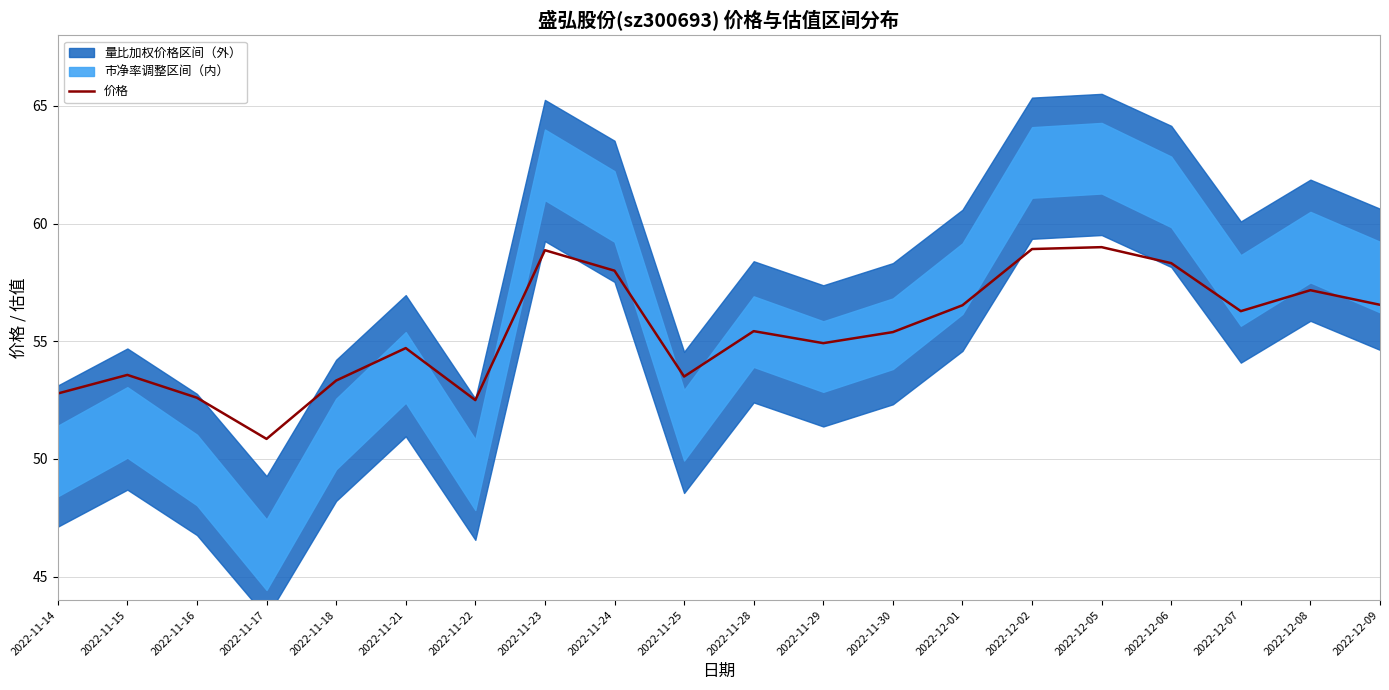

Which has a higher value, 2022-11-23 or 2022-11-14?

2022-11-23